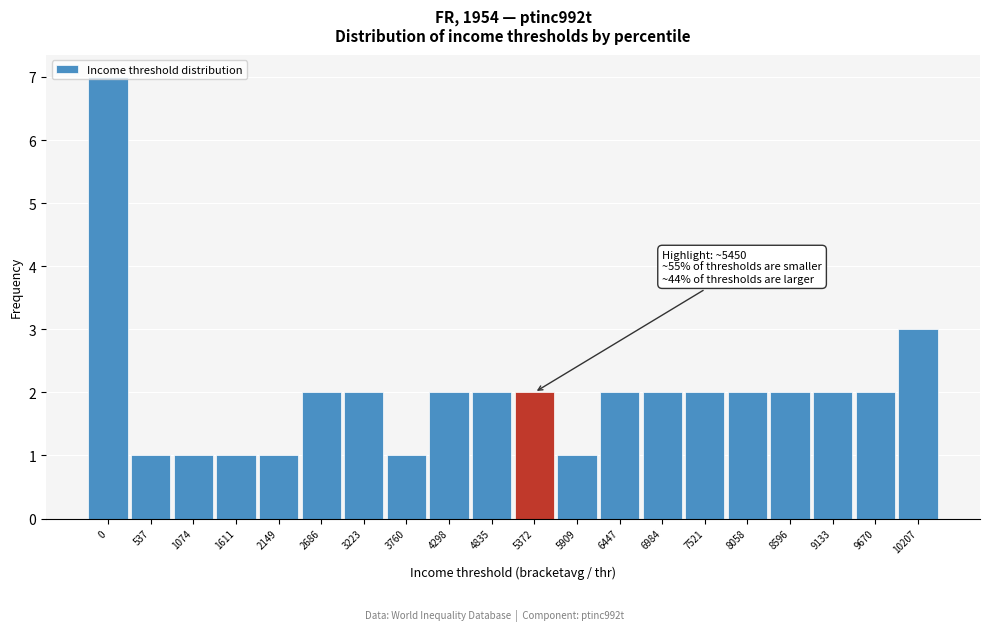

Between 10207 and 5372, which is larger?

10207